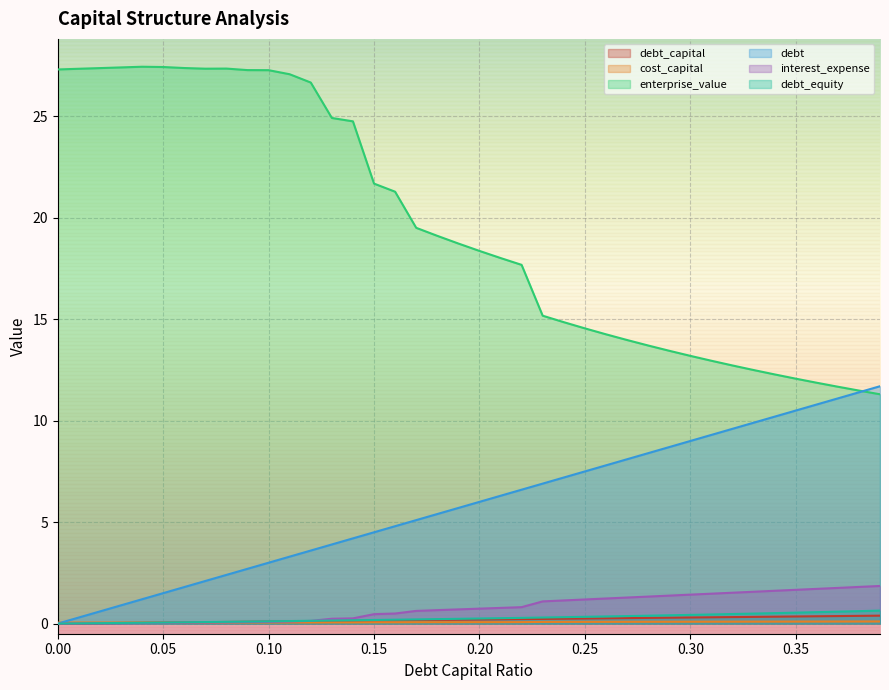

What is the difference between the highest and lowest values at 0.19?

18.7